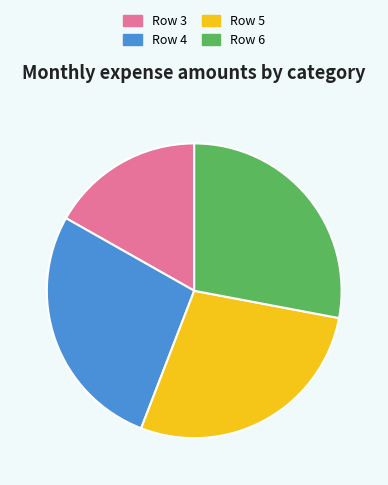

How many slices are in this pie chart?

4